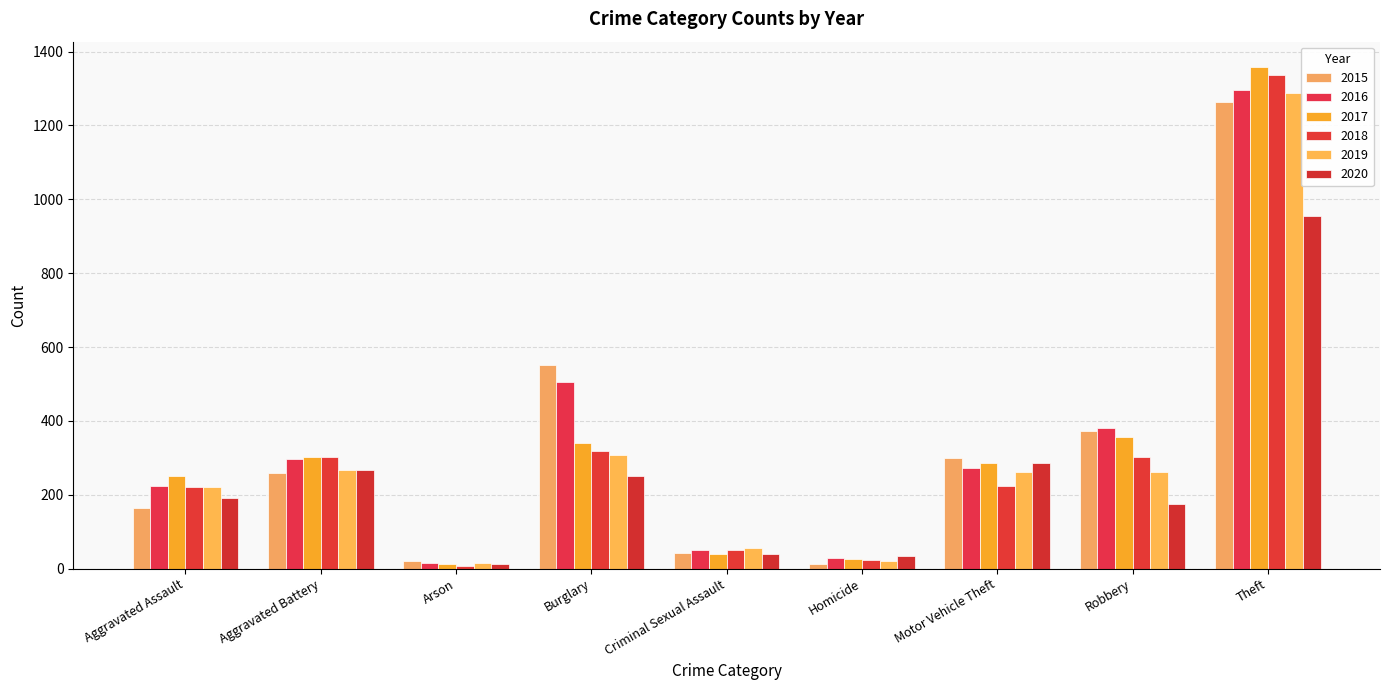

What is the label of the 1st bar from the left?

Aggravated Assault